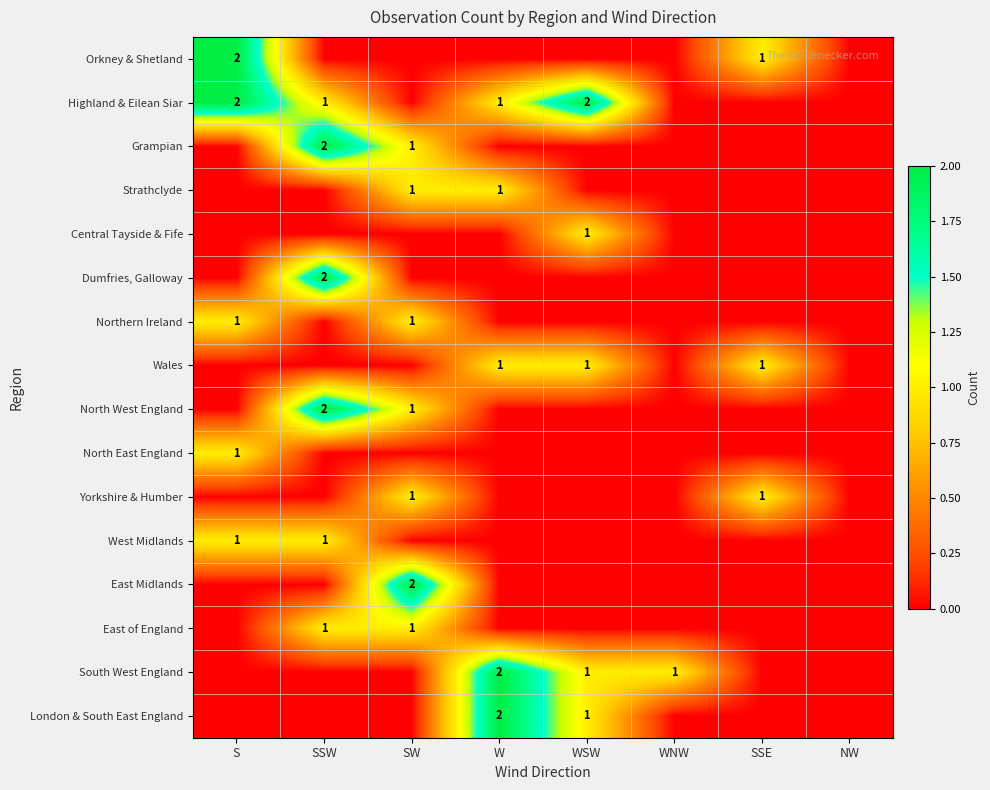

Which has a higher value, SSW or WSW?

SSW